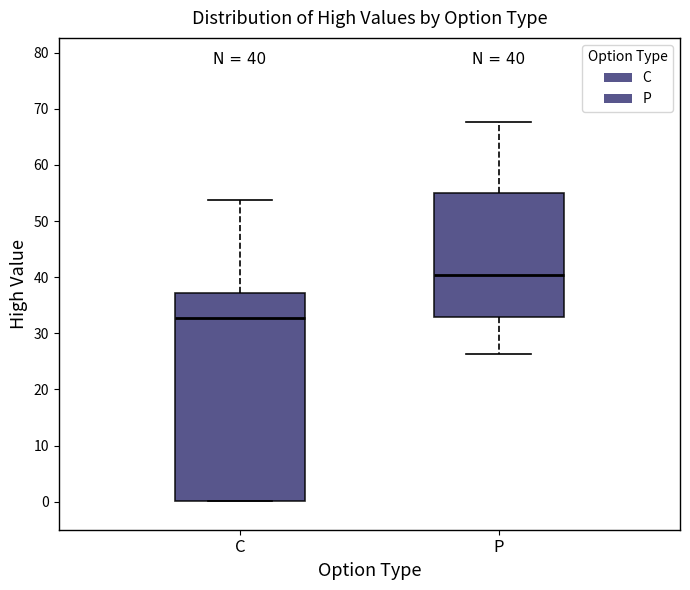

Comparing the boxes themselves (not the whiskers), which one is the tallest?

C